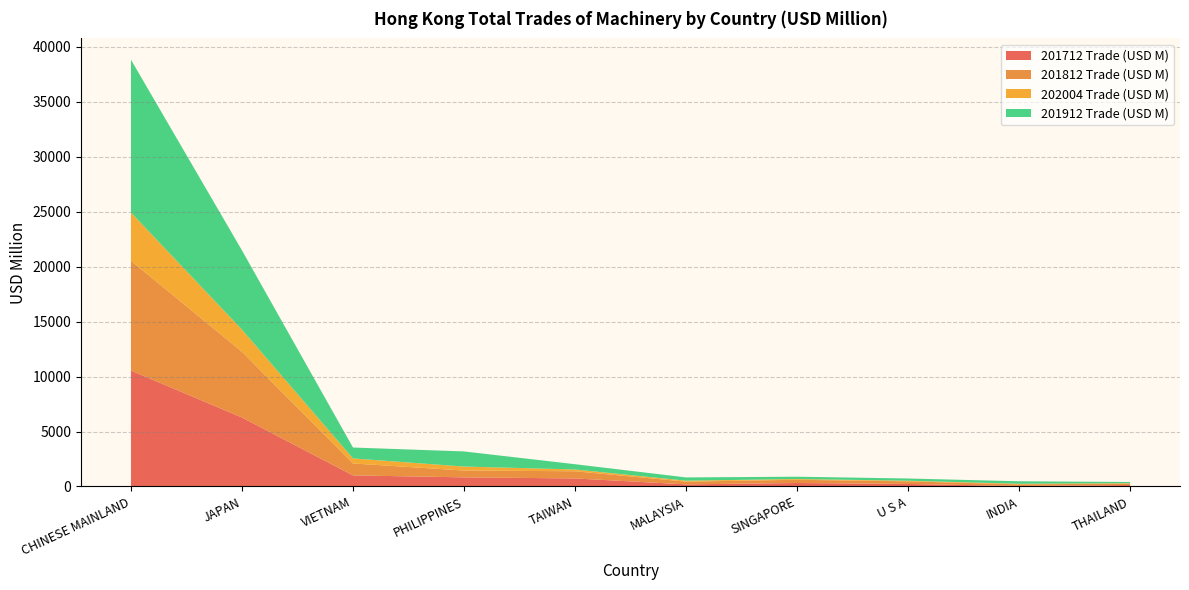

Reading left to right, extract all data points from this chart.

201912 Trade (USD M): CHINESE MAINLAND=13903.4	JAPAN=7209.3	VIETNAM=991.8	PHILIPPINES=1377.4	TAIWAN=479.5	MALAYSIA=298.4	SINGAPORE=207.3	U S A=204.3	INDIA=225.4	THAILAND=110.6
202004 Trade (USD M): CHINESE MAINLAND=4384.8	JAPAN=2011.6	VIETNAM=459.2	PHILIPPINES=360.6	TAIWAN=161.5	MALAYSIA=85.1	SINGAPORE=70.9	U S A=55.0	INDIA=55.0	THAILAND=35.2
201812 Trade (USD M): CHINESE MAINLAND=9992.2	JAPAN=5981.7	VIETNAM=1084.6	PHILIPPINES=622.2	TAIWAN=653.6	MALAYSIA=249.6	SINGAPORE=292.8	U S A=238.7	INDIA=150.4	THAILAND=130.6
201712 Trade (USD M): CHINESE MAINLAND=10546.6	JAPAN=6277.8	VIETNAM=1010.6	PHILIPPINES=830.3	TAIWAN=733.0	MALAYSIA=192.8	SINGAPORE=318.8	U S A=230.0	INDIA=43.6	THAILAND=134.0